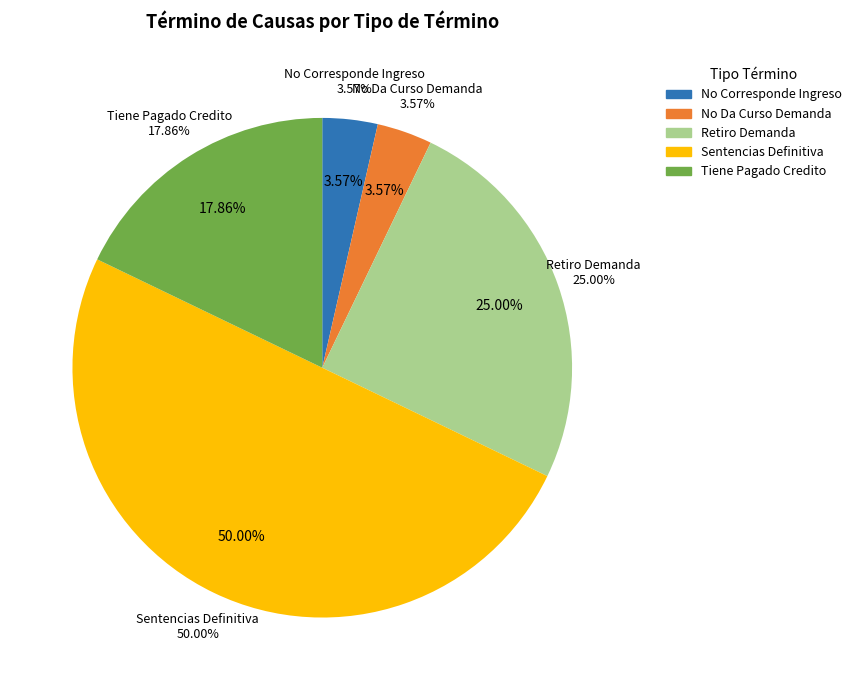

Which slice is the smallest?

No Corresponde Ingreso